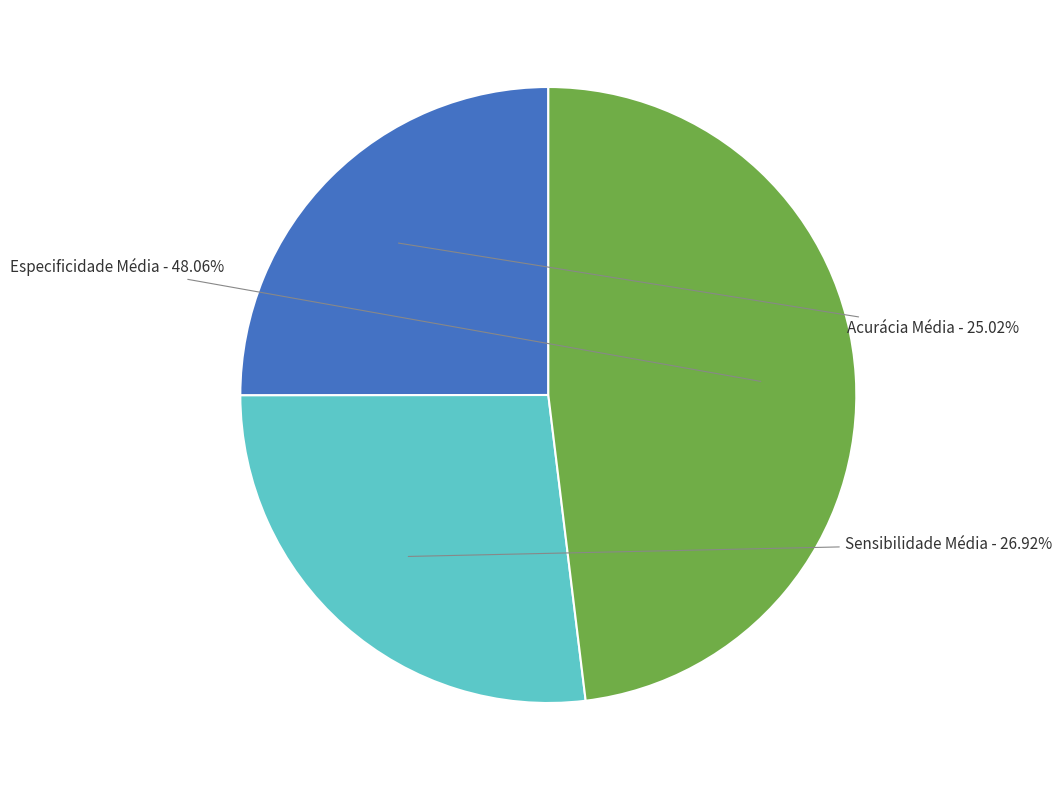

Combined, what portion of the pie is Especificidade Média and Sensibilidade Média?

75.0%